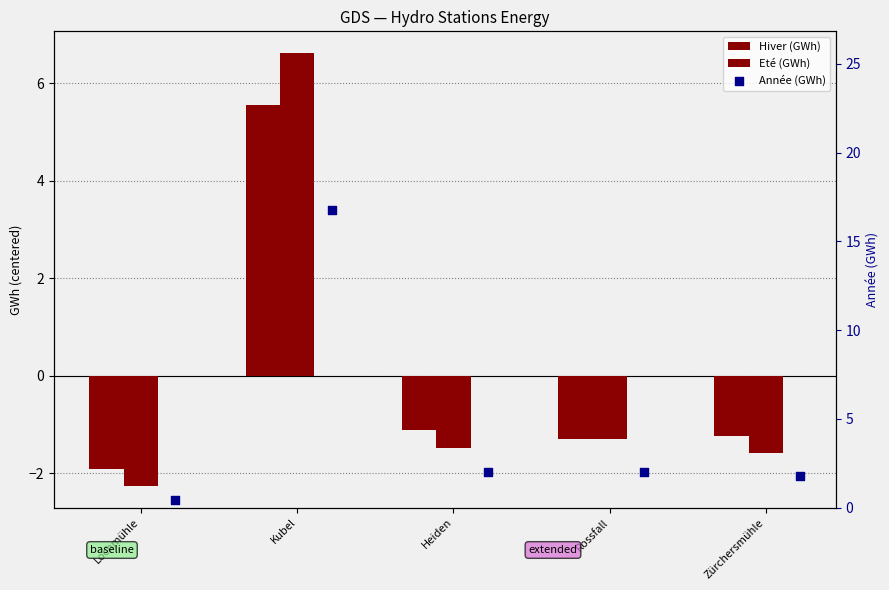

At which category is the sum across all series the highest?

Kubel